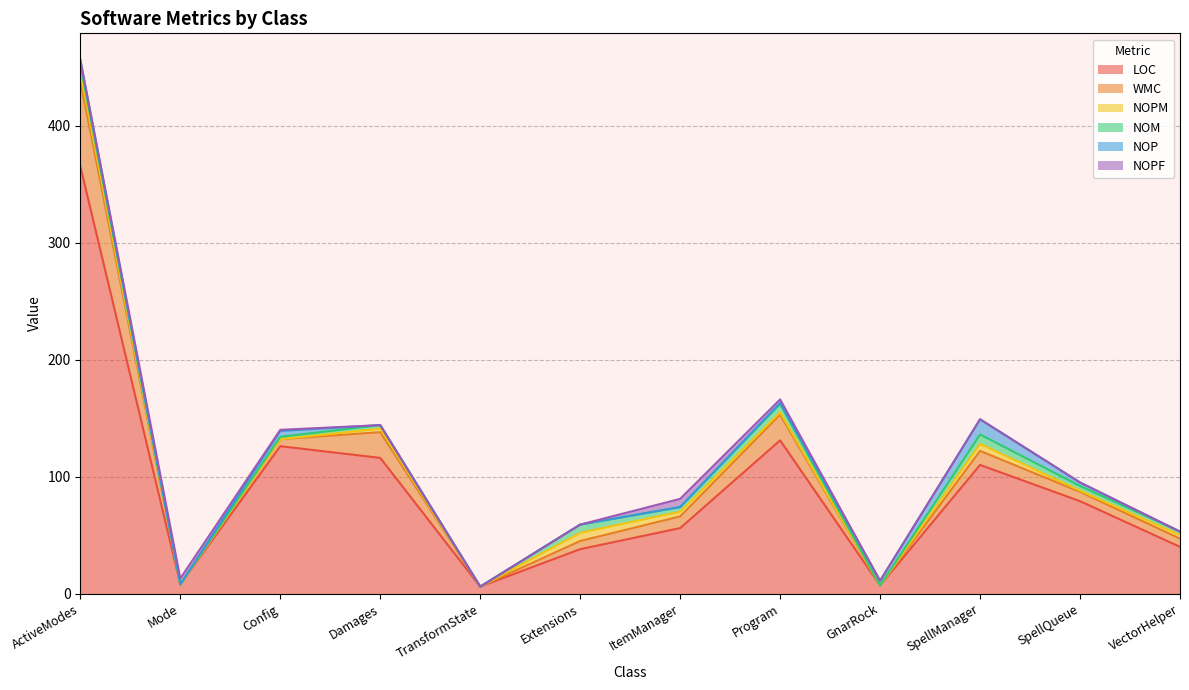

True or false: NOP has a value of 0 at Extensions.

True